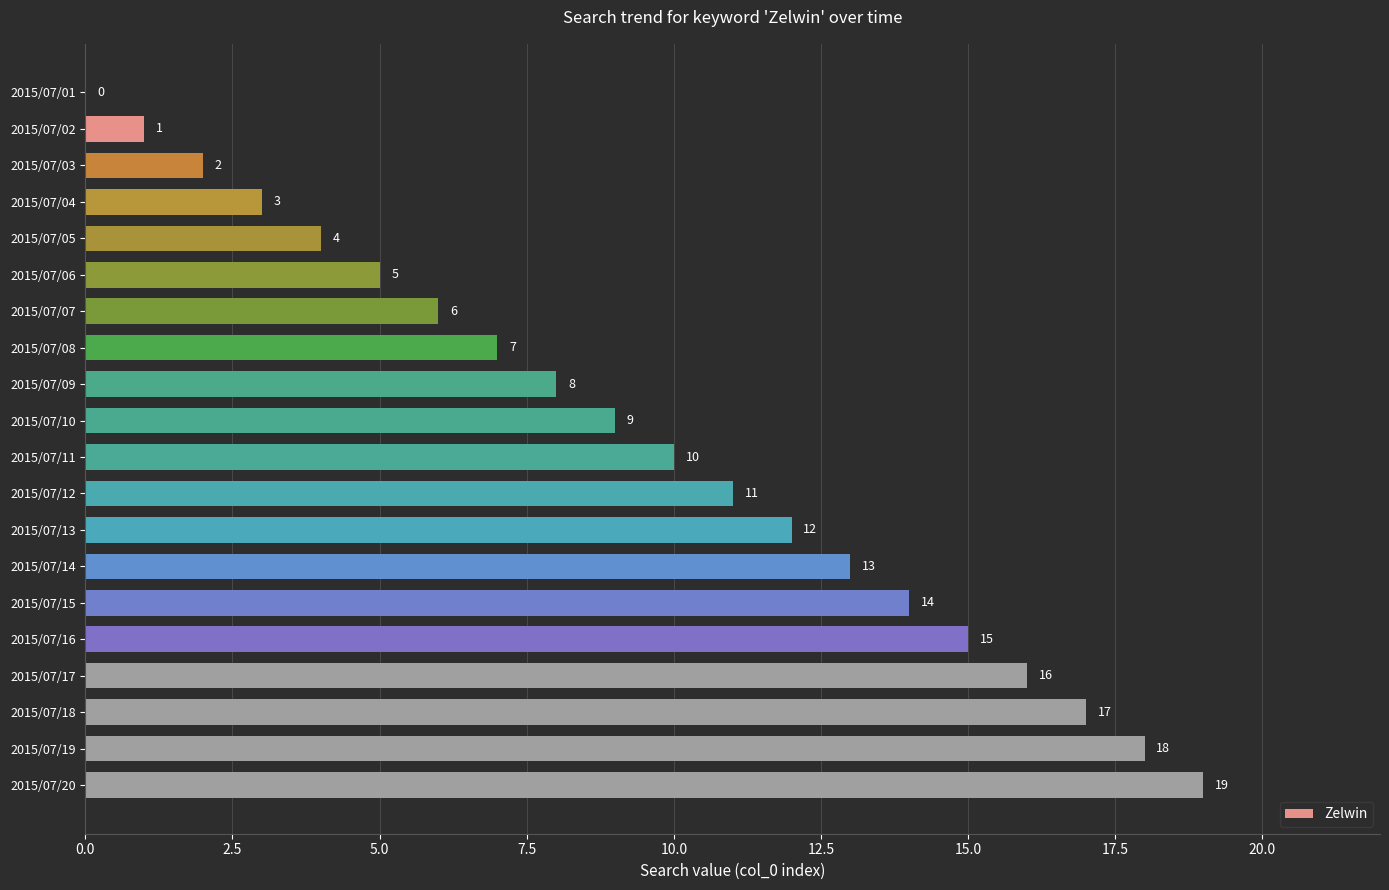

What is the sum of the values at 2015/07/08 and 2015/07/05?

11